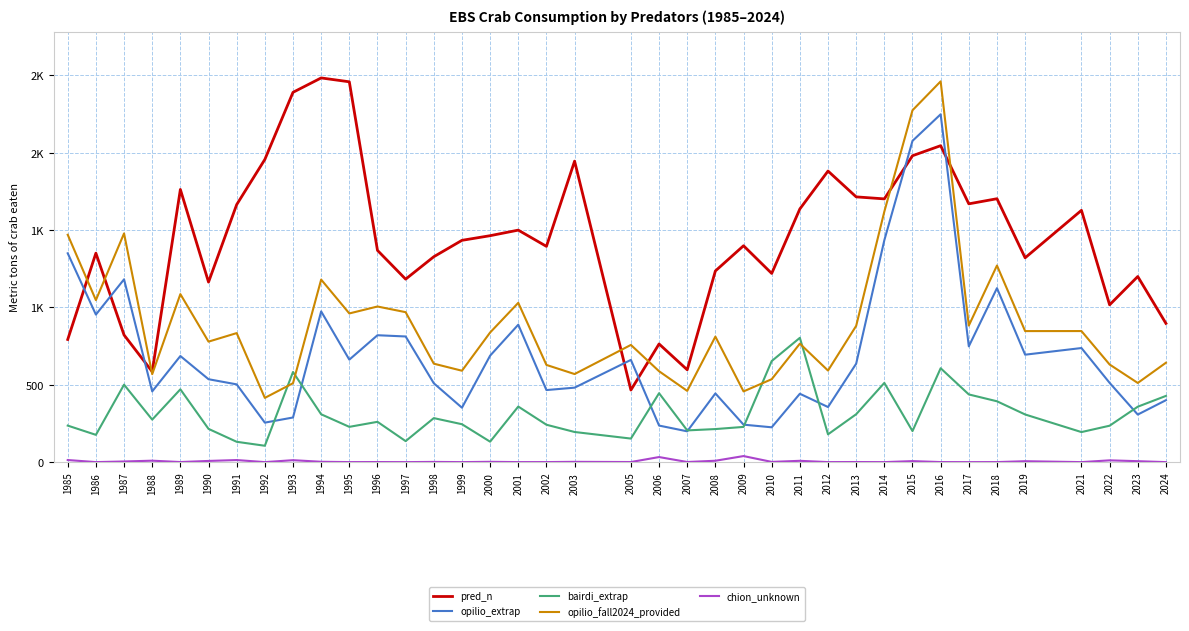

What are all the series names shown in the legend?

pred_n, opilio_extrap, bairdi_extrap, opilio_fall2024_provided, chion_unknown